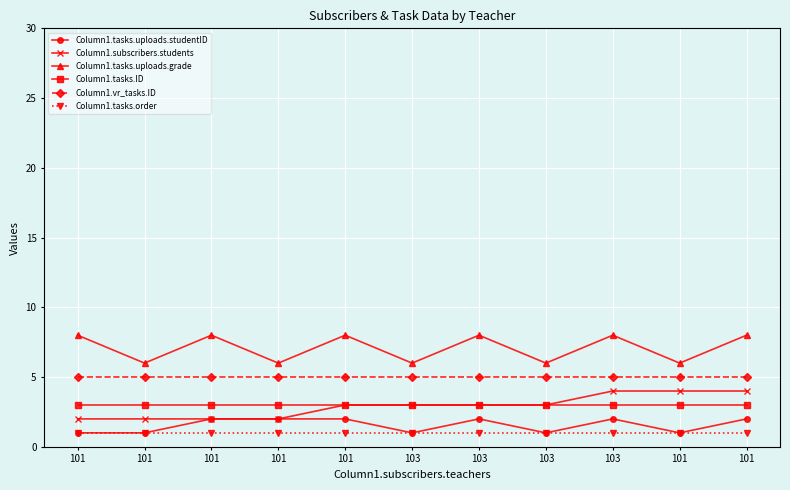

Does the chart display data point markers on the line(s)?

Yes